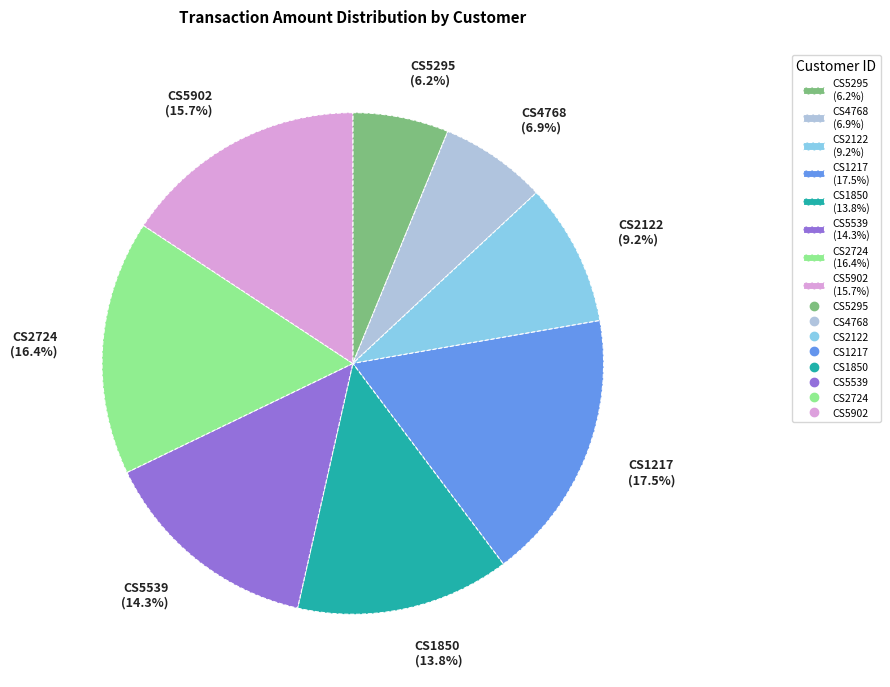

Rank the categories by value from highest to lowest.

CS1217, CS2724, CS5902, CS5539, CS1850, CS2122, CS4768, CS5295